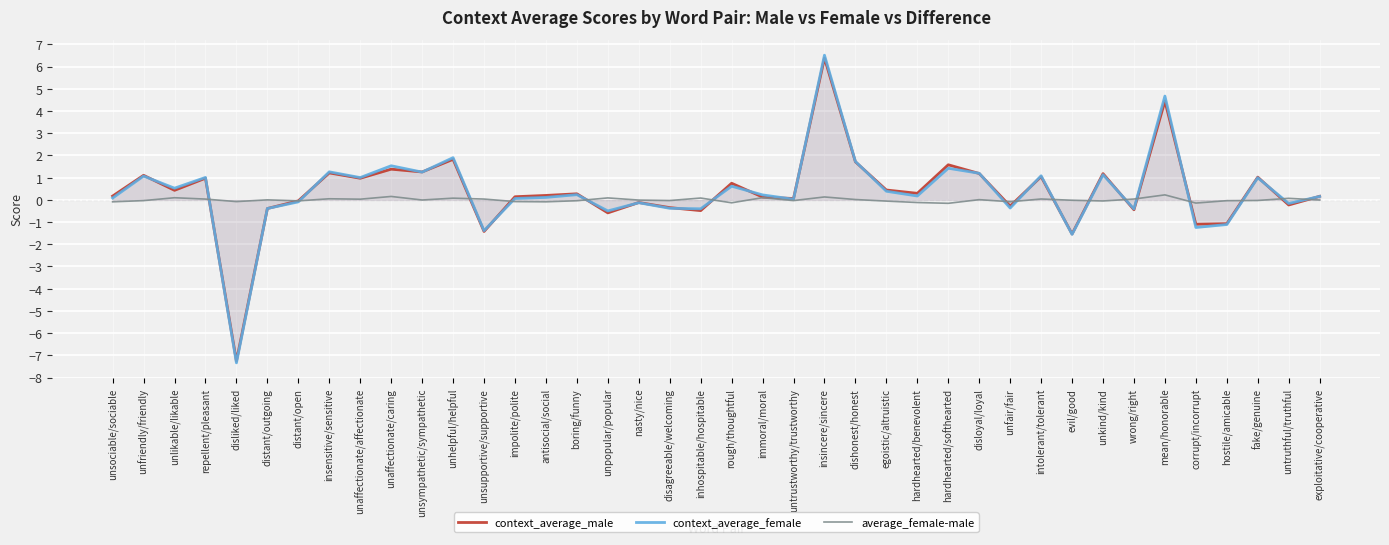

What is the difference between the maximum and minimum values in the context_average_female series?

13.9